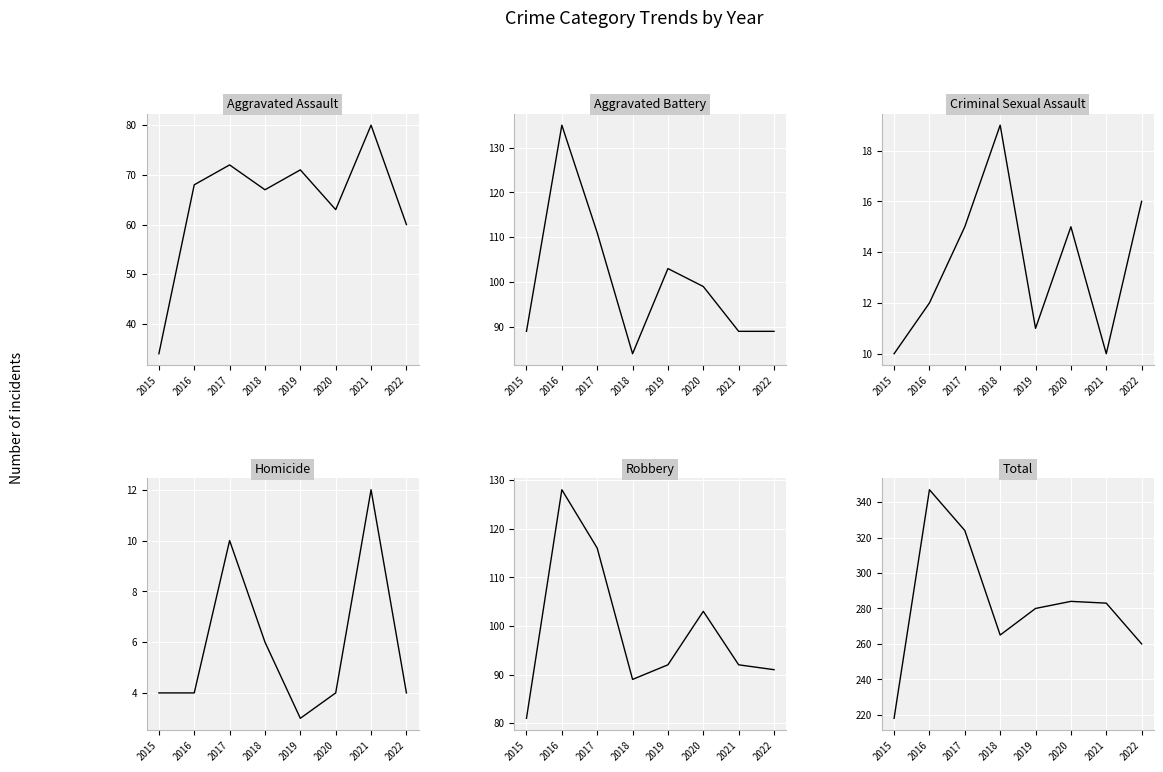

True or false: Total and Robbery cross at least once.

False